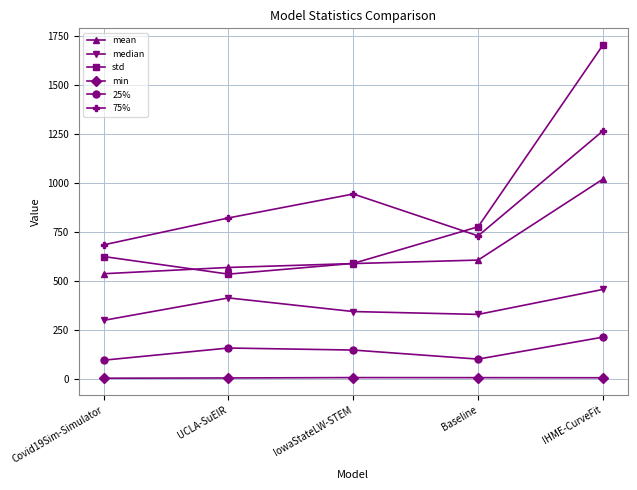

What is the difference between the highest and lowest values at Covid19Sim-Simulator?

680.6